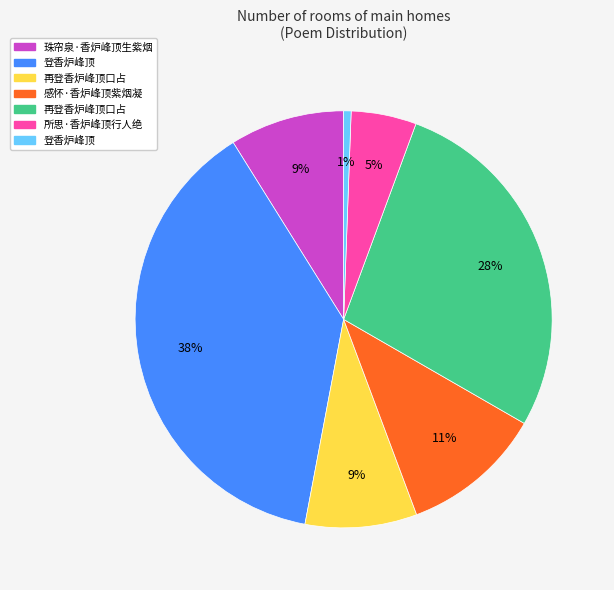

Does any single category account for the majority?

No